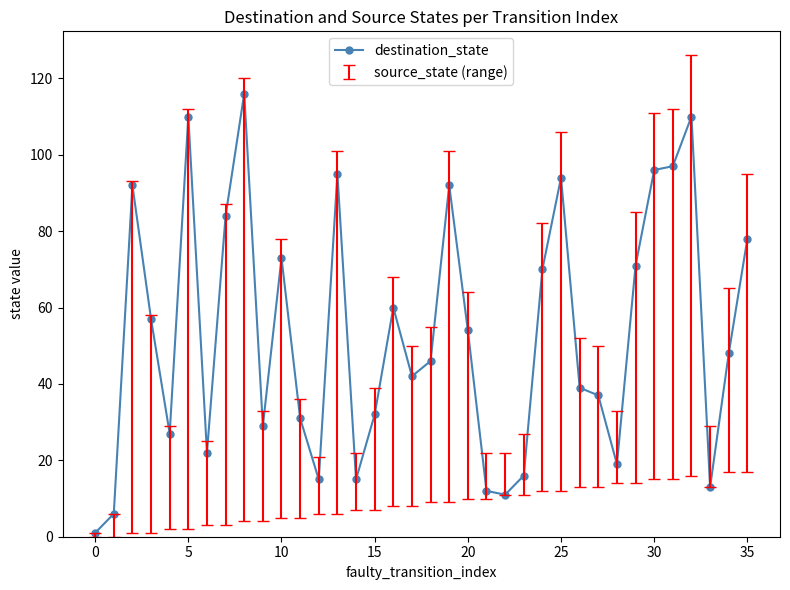

Count the number of categories in the chart.

36